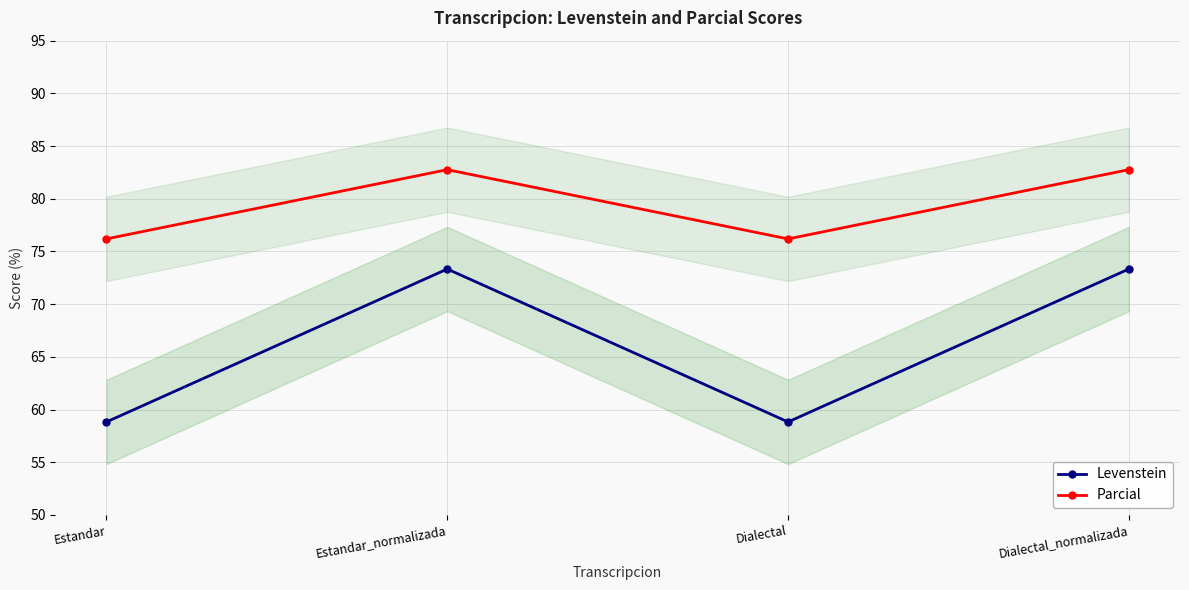

Is the value of Levenstein at Dialectal_normalizada greater than the value of Parcial at Dialectal?

No